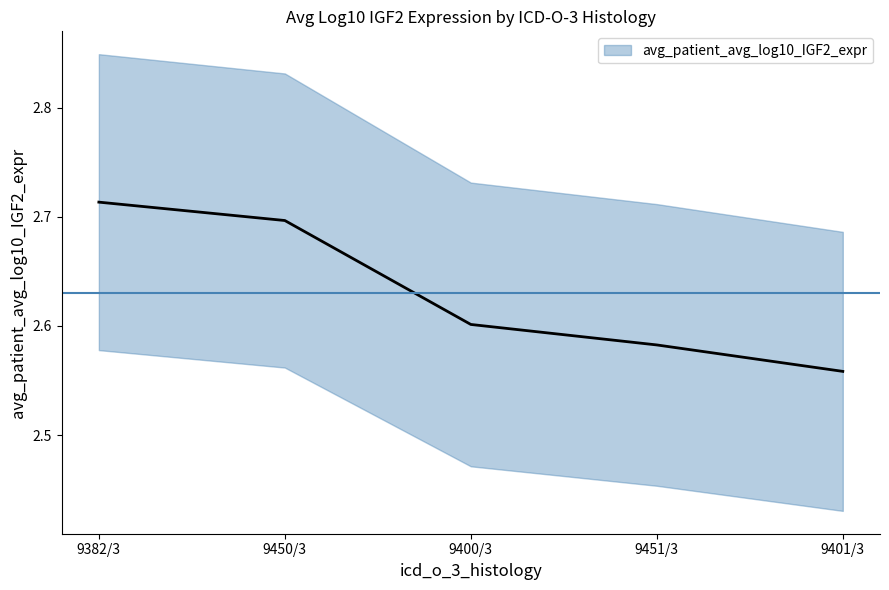

What is the value of the 1st point from the left?

2.7